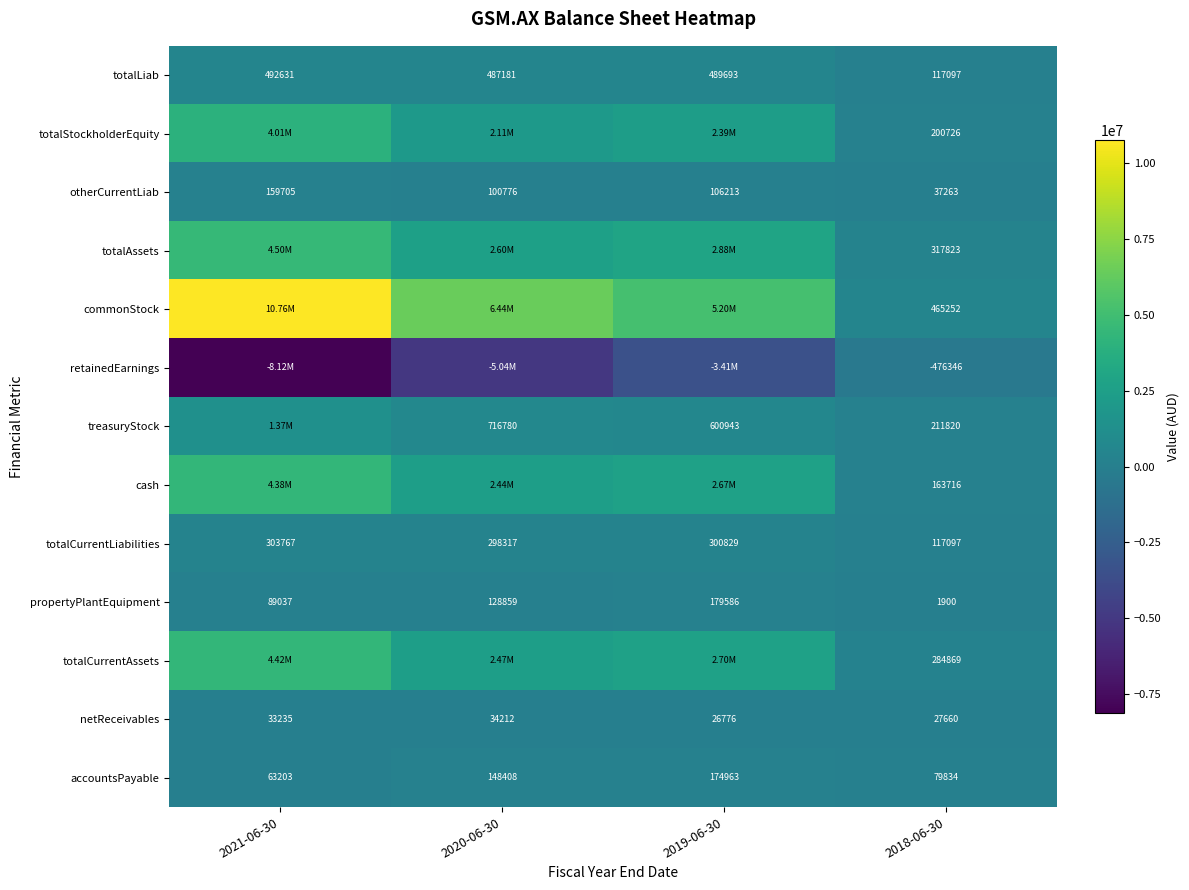

The value of netReceivables at 2019-06-30 is 12472. True or false?

False